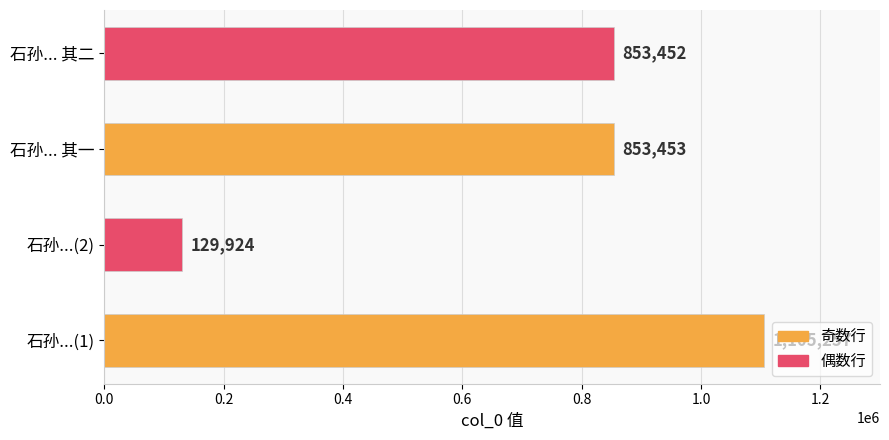

What is the difference between the maximum and minimum values?

975333